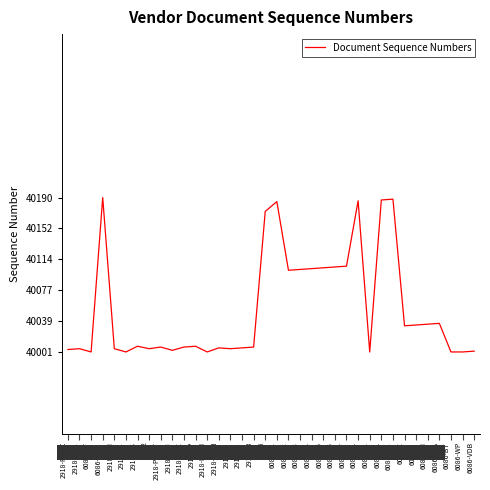

What position from the right is 6086-VDB?

1